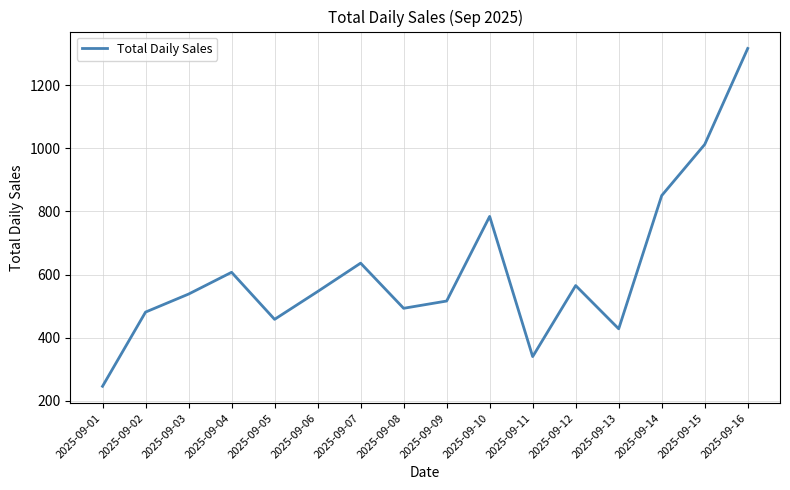

How many interior local peaks (higher than both neighbors) does the data have?

4